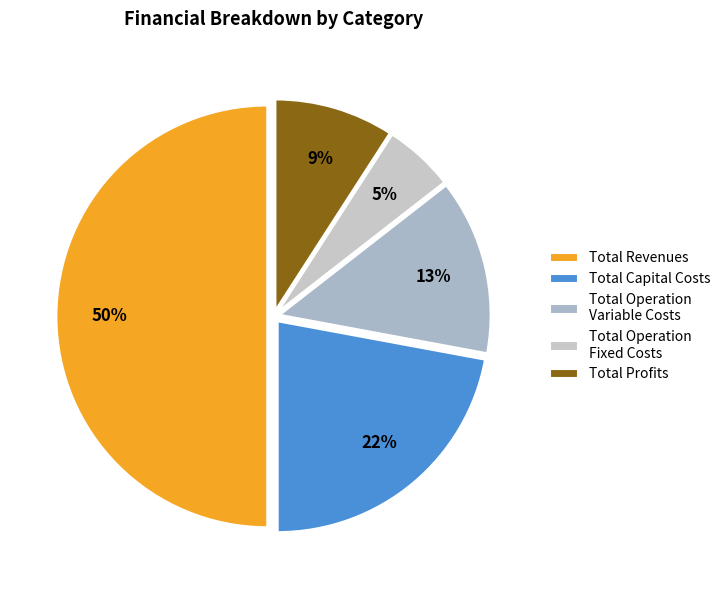

To the nearest percent, what percentage of the pie is Total Capital Costs?

22%